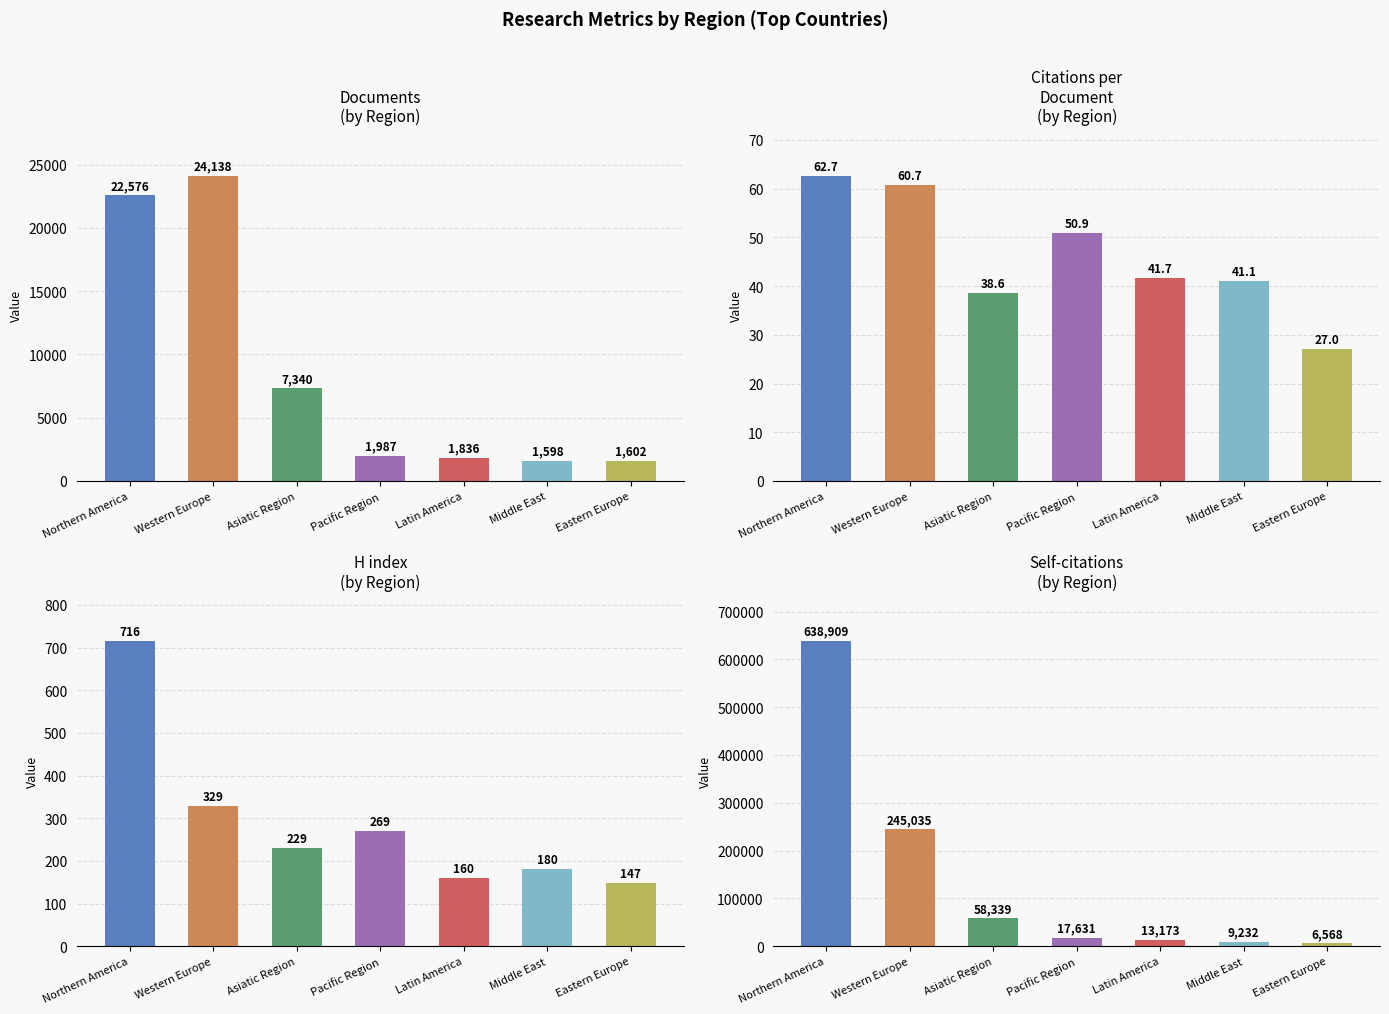

True or false: Citations per document has a value of 33.5 at Pacific Region.

False